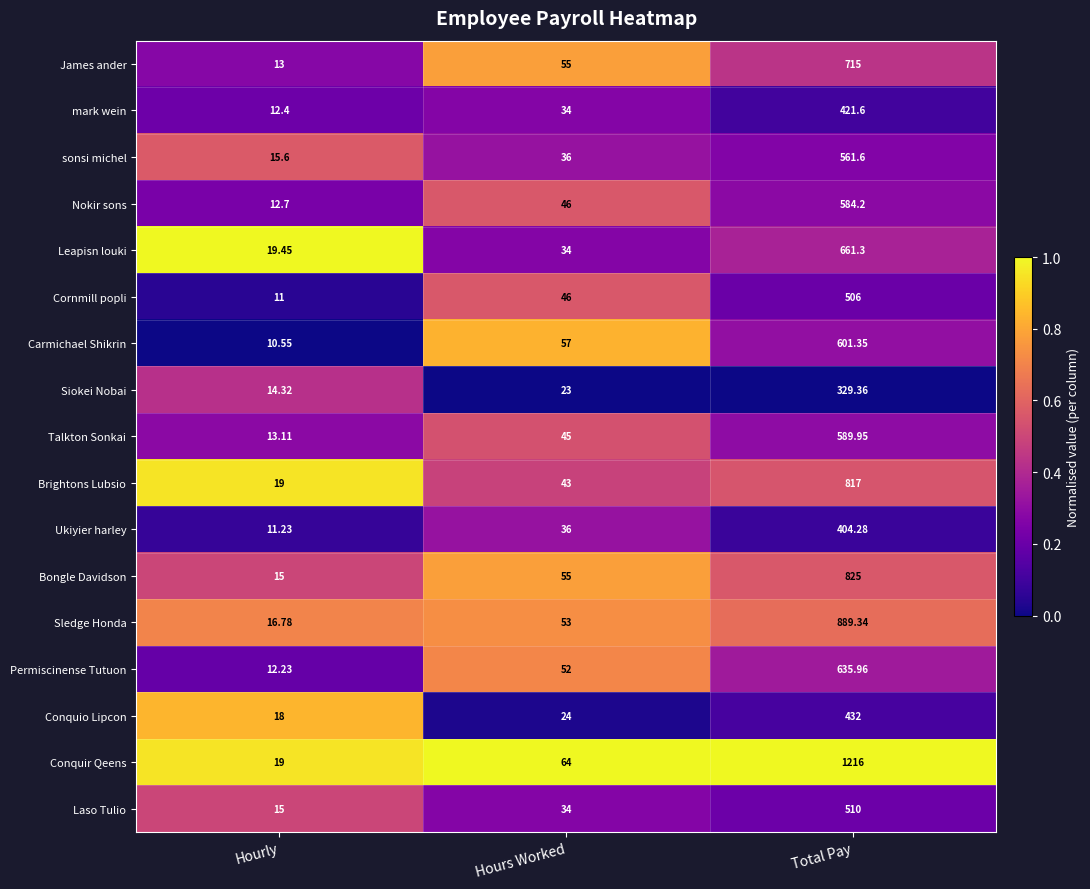

At which label is Leapisn louki closest to 340?

Hours Worked